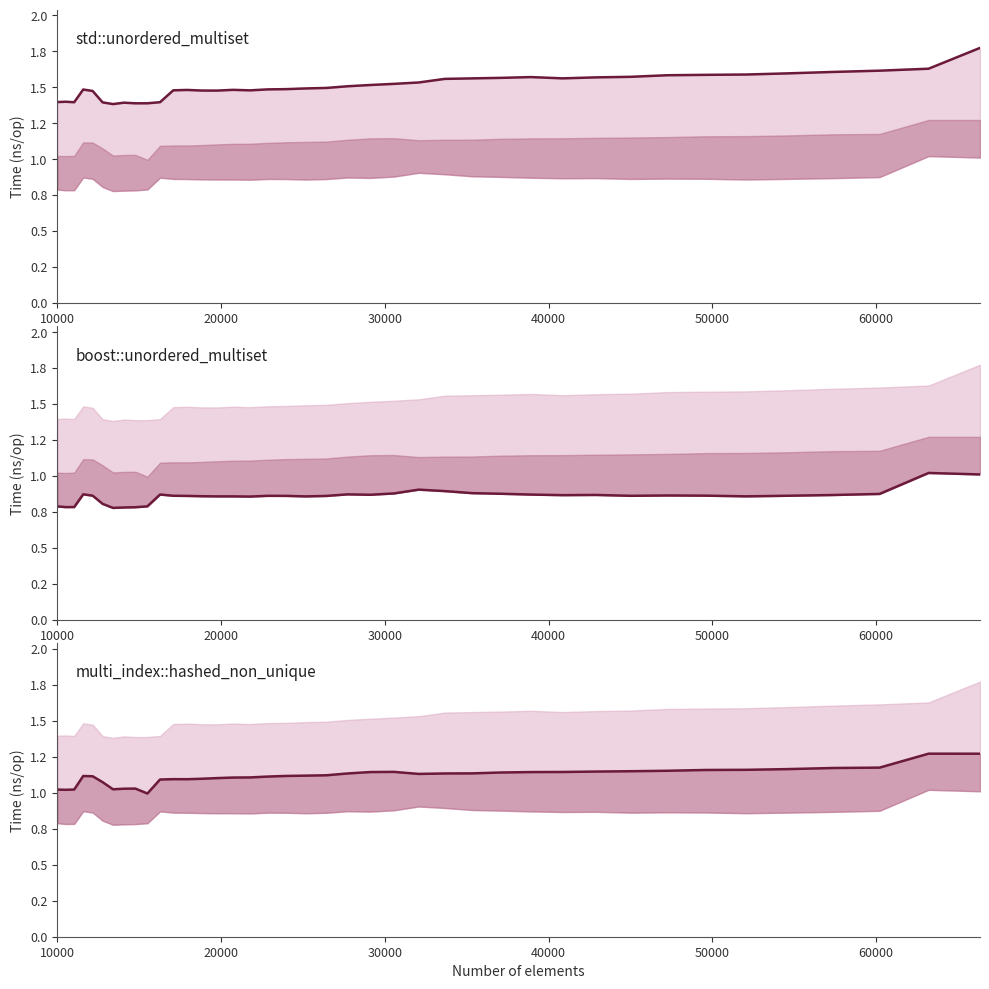

True or false: boost::unordered_multiset has a value of 0.4 at 35.

False